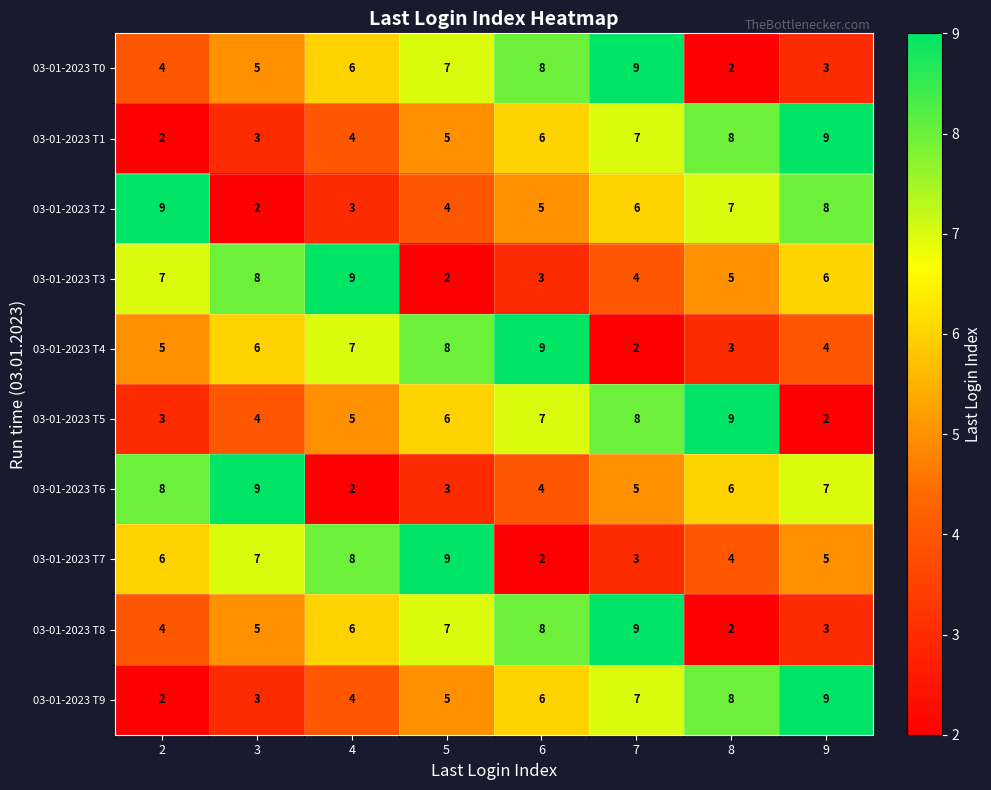

Which category has the lowest value in the 03-01-2023 T7 series?

6